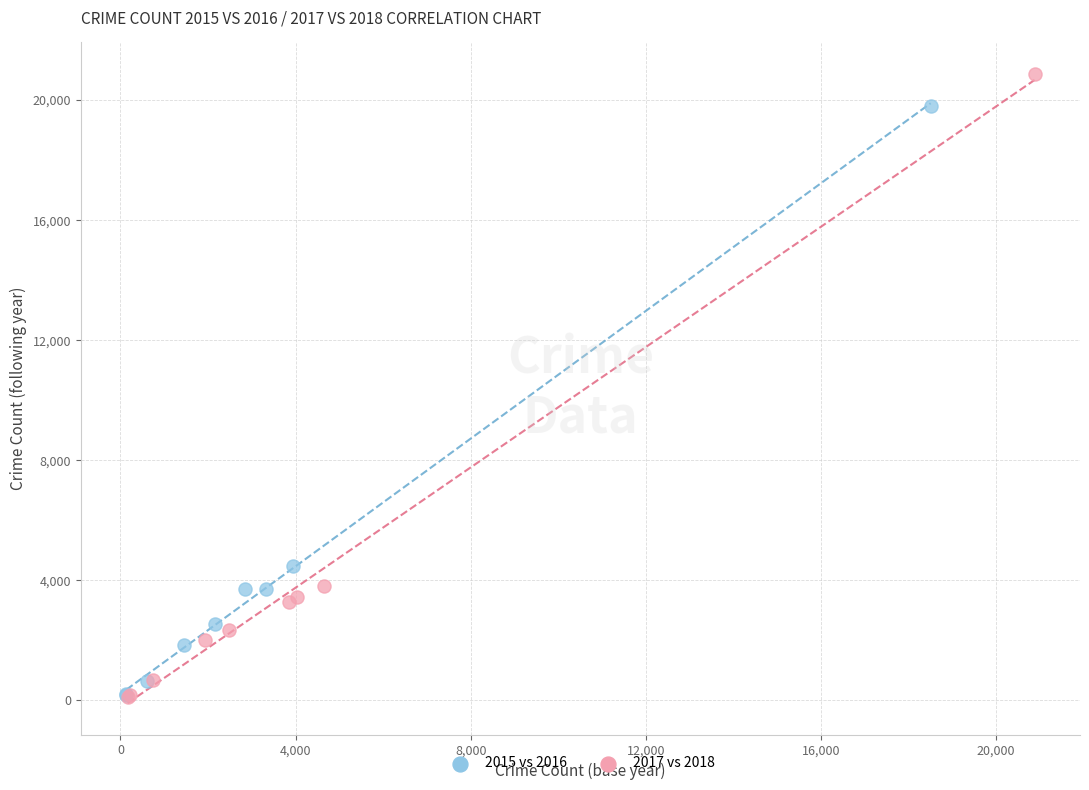

Which series has the largest Y range (max minus min)?

2017 vs 2018